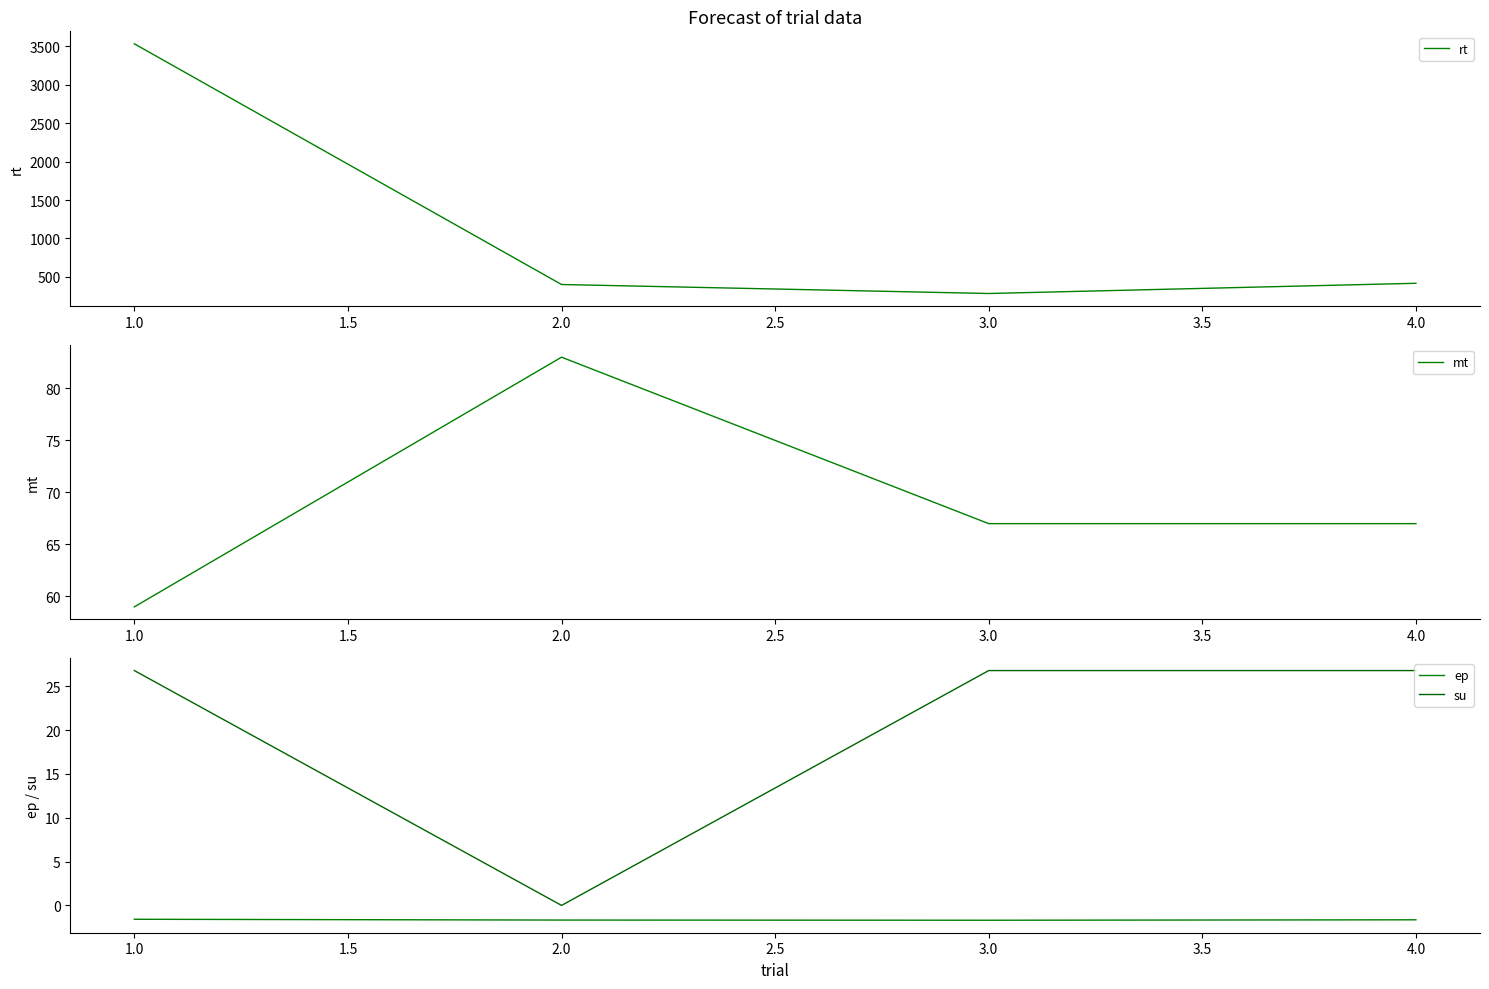

True or false: mt and su cross at least once.

False